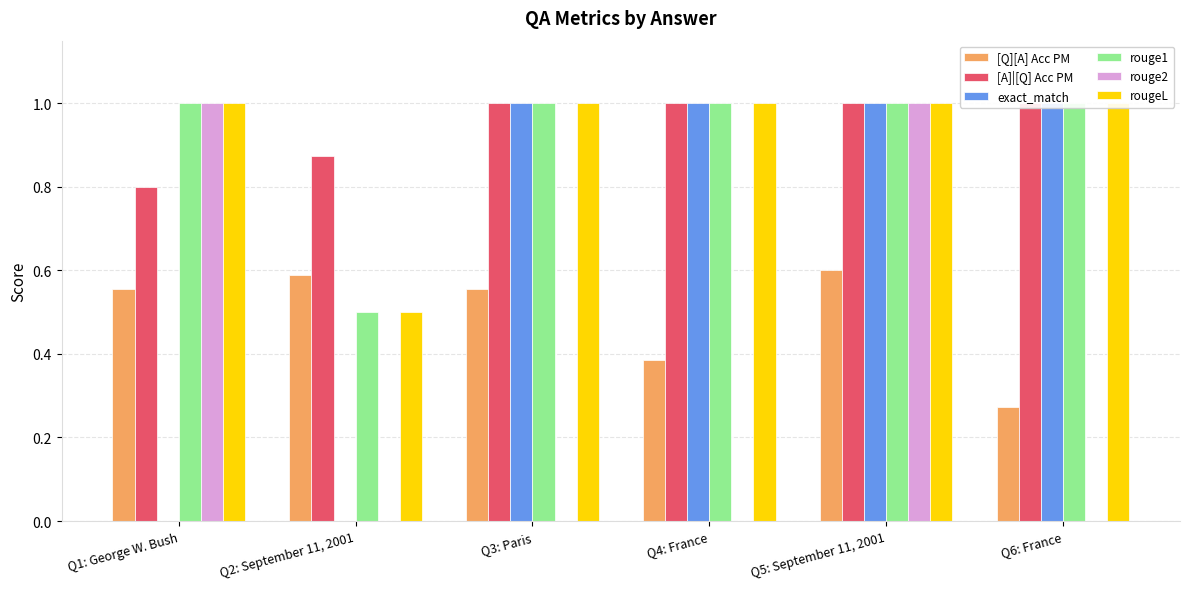

What is the sum of all rouge2 values?

2.0